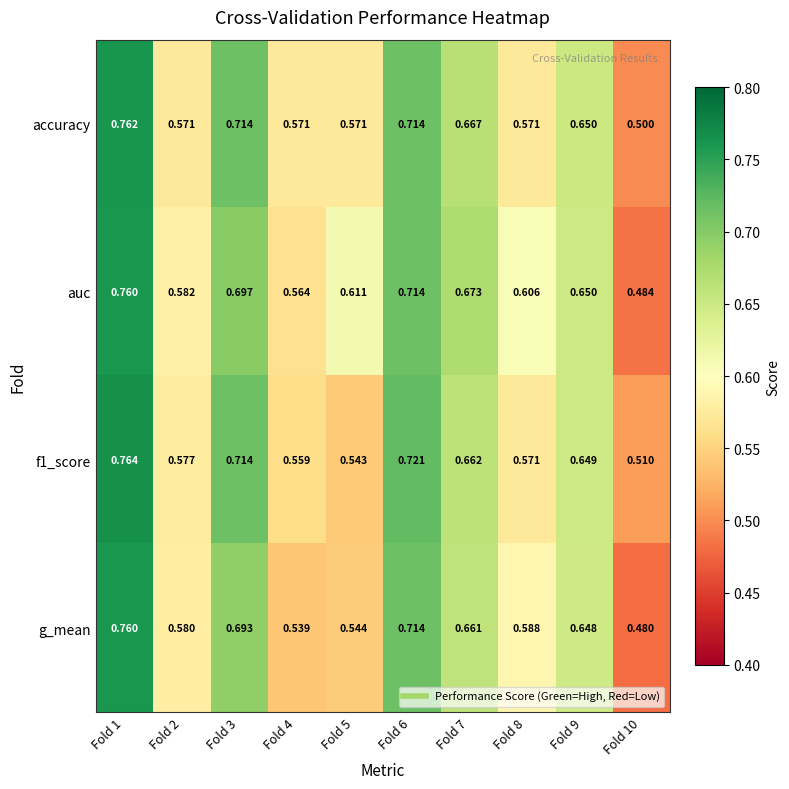

Which series has the largest range (max minus min)?

g_mean